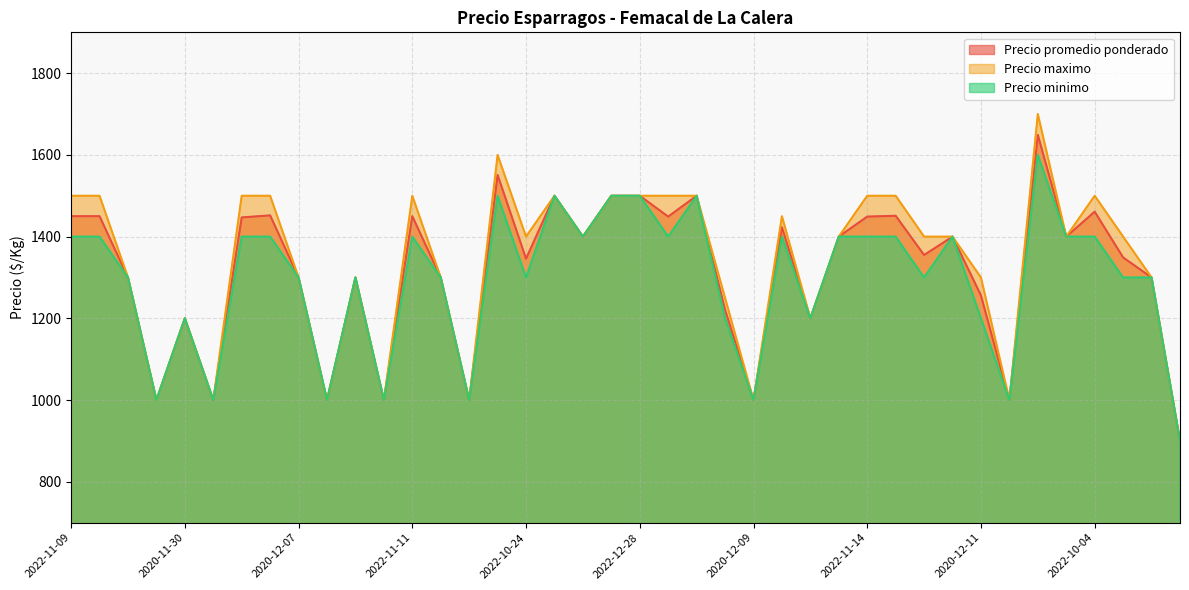

What are all the series names shown in the legend?

Precio promedio ponderado, Precio maximo, Precio minimo